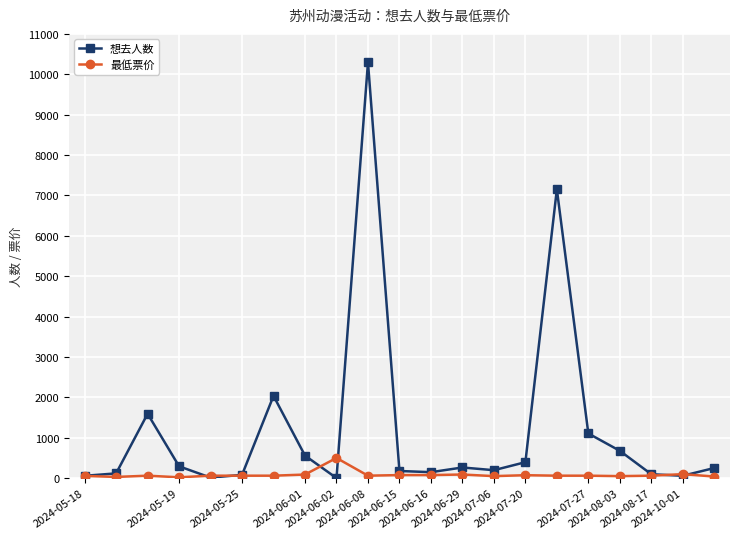

How many data points does each series have?

21